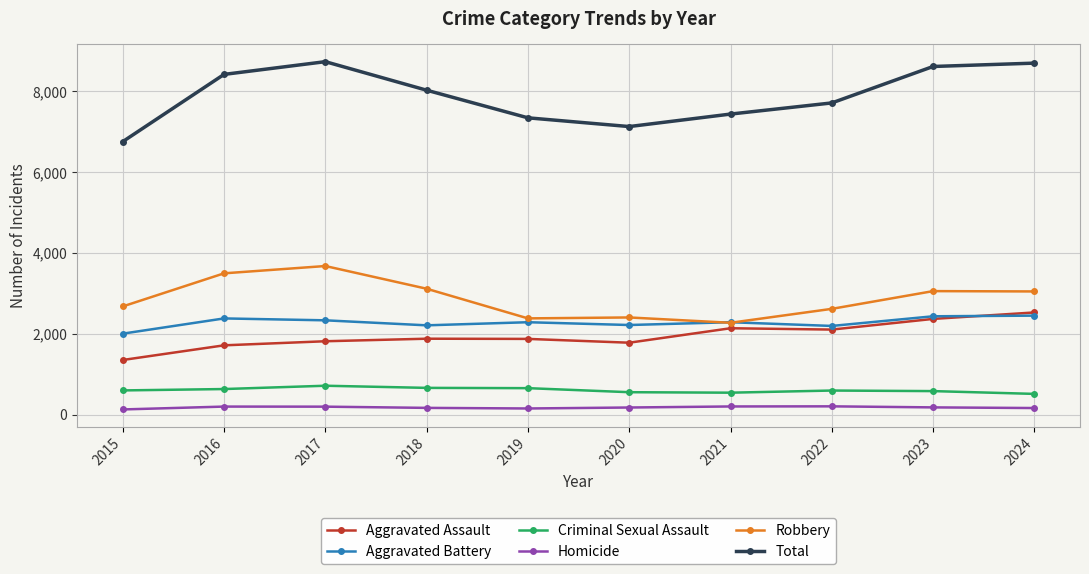

What is the sum of the Aggravated Assault values at 2017 and 2024?

4343